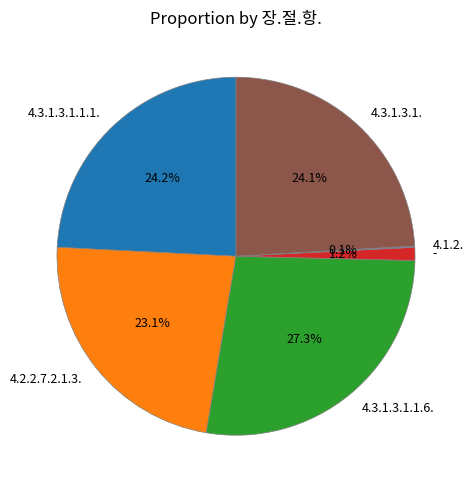

Between - and 4.3.1.3.1.1.1., which is larger?

4.3.1.3.1.1.1.